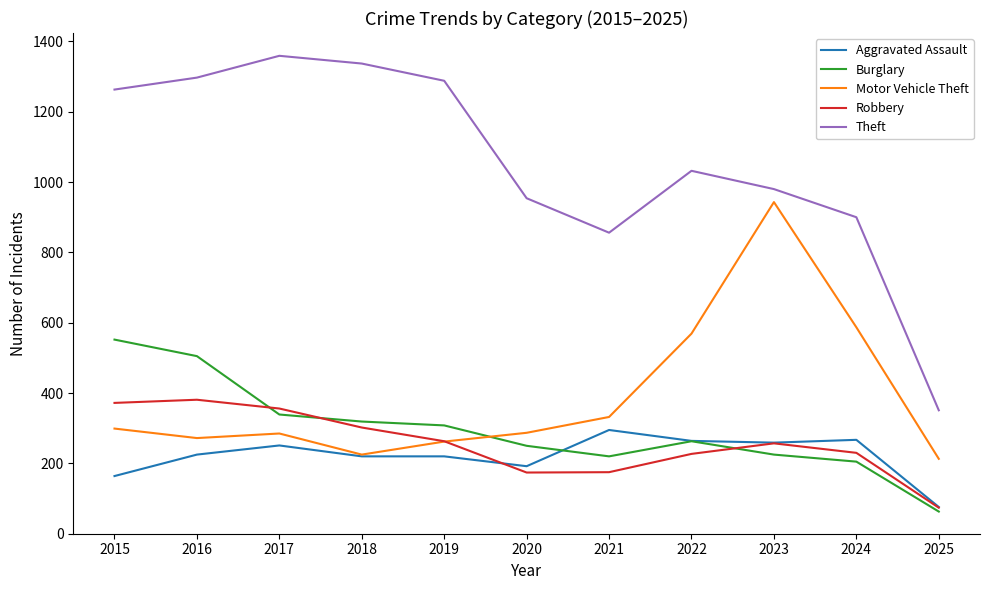

Which series changed the most between 2020 and 2022?

Motor Vehicle Theft